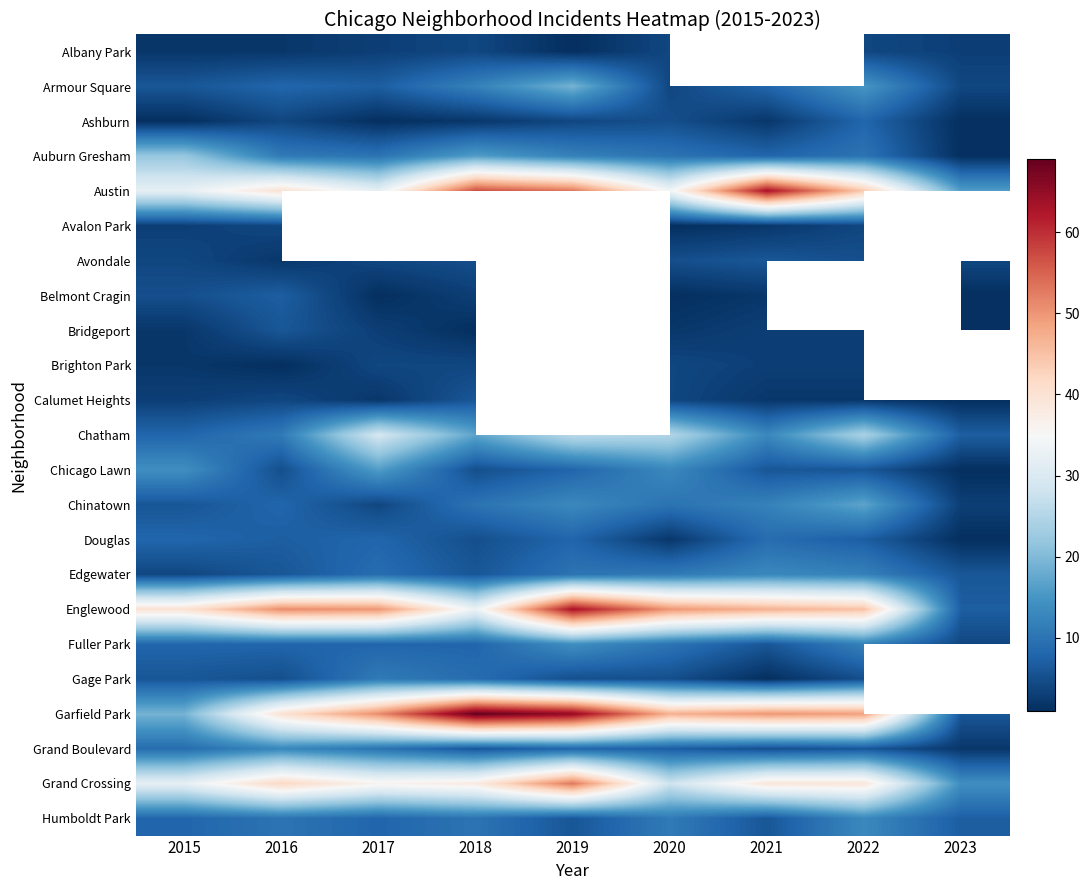

The Avalon Park series shows 1.0 at 2018. True or false?

True